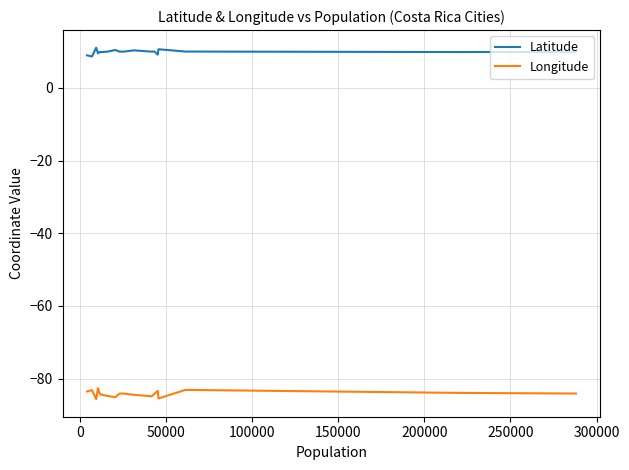

What is the highest value of the Latitude series?

11.1